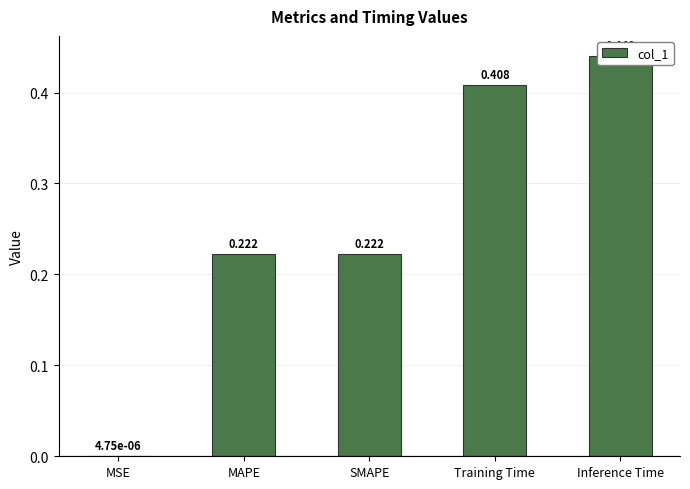

List the labels in order of value, largest first.

Inference Time, Training Time, SMAPE, MAPE, MSE